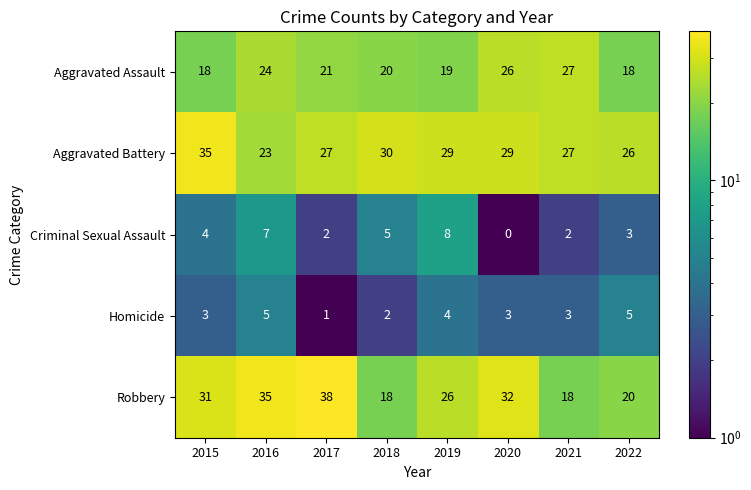

At 2020, list the series in order from smallest to largest.

Criminal Sexual Assault, Homicide, Aggravated Assault, Aggravated Battery, Robbery